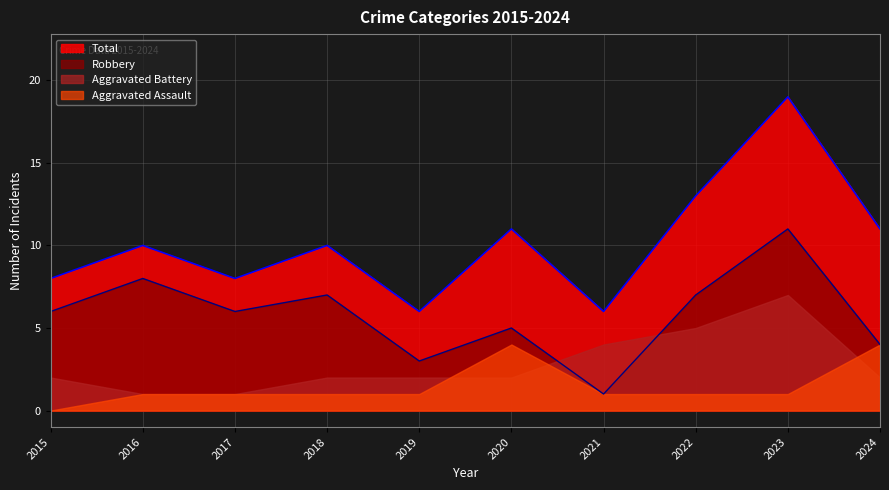

How many categories are shown in the chart?

10